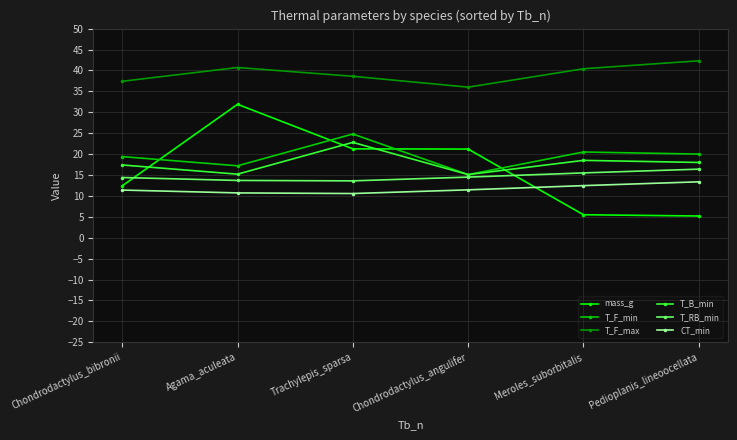

The value of T_F_max at Pedioplanis_lineoocellata is 42.3. True or false?

True